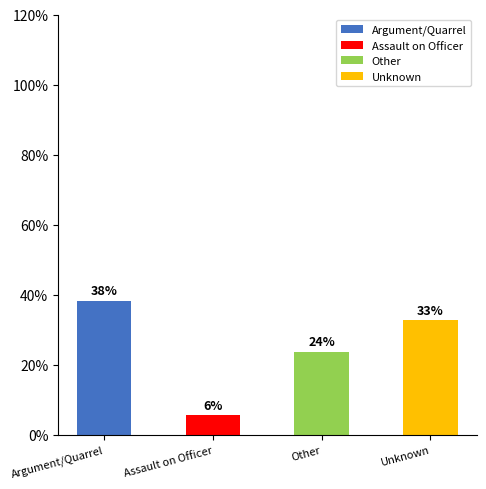

What is the smallest value displayed?

0.1